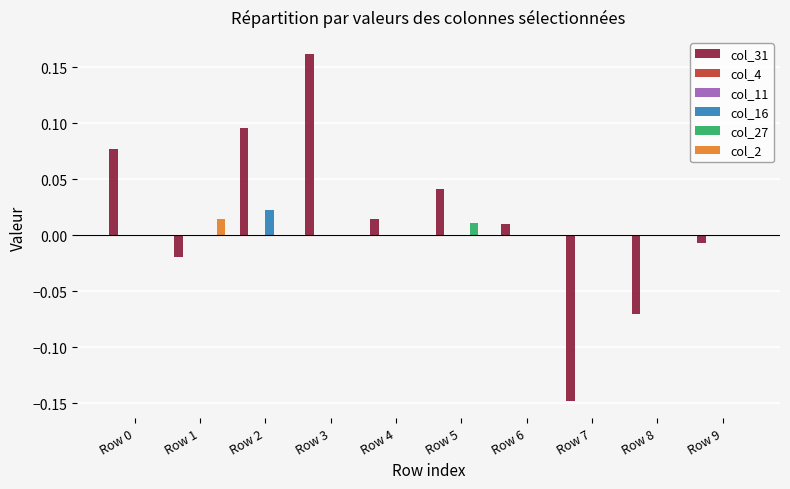

At which label is col_11 closest to 0?

Row 0